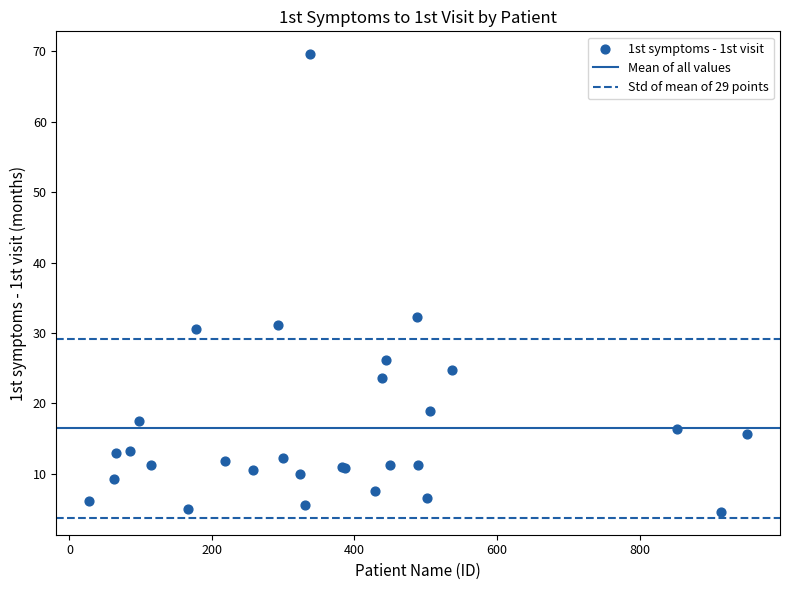

What Y value in the scatter plot is closest to 37?

32.3